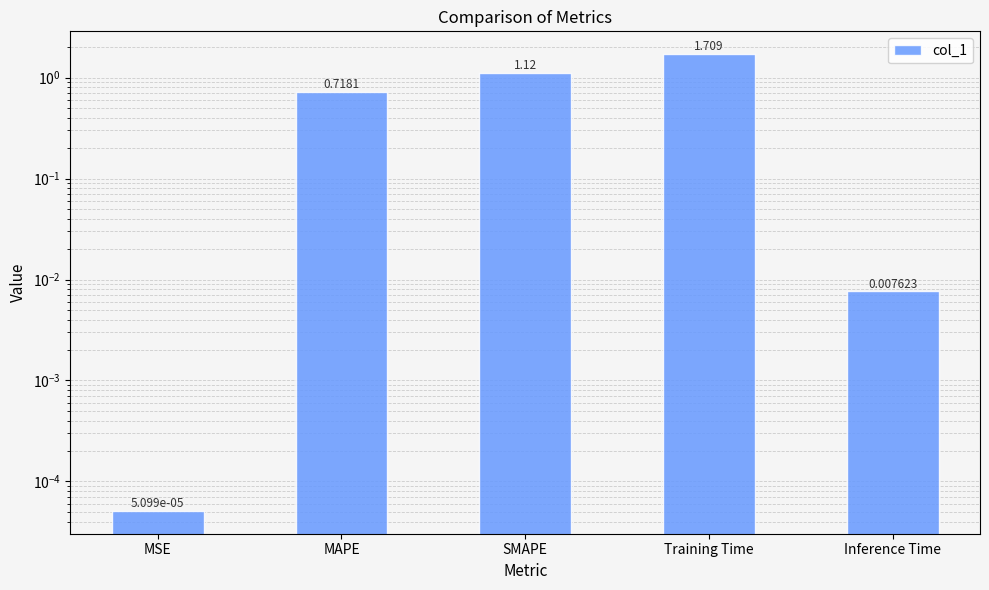

What is the value of the 4th bar from the left?

1.7